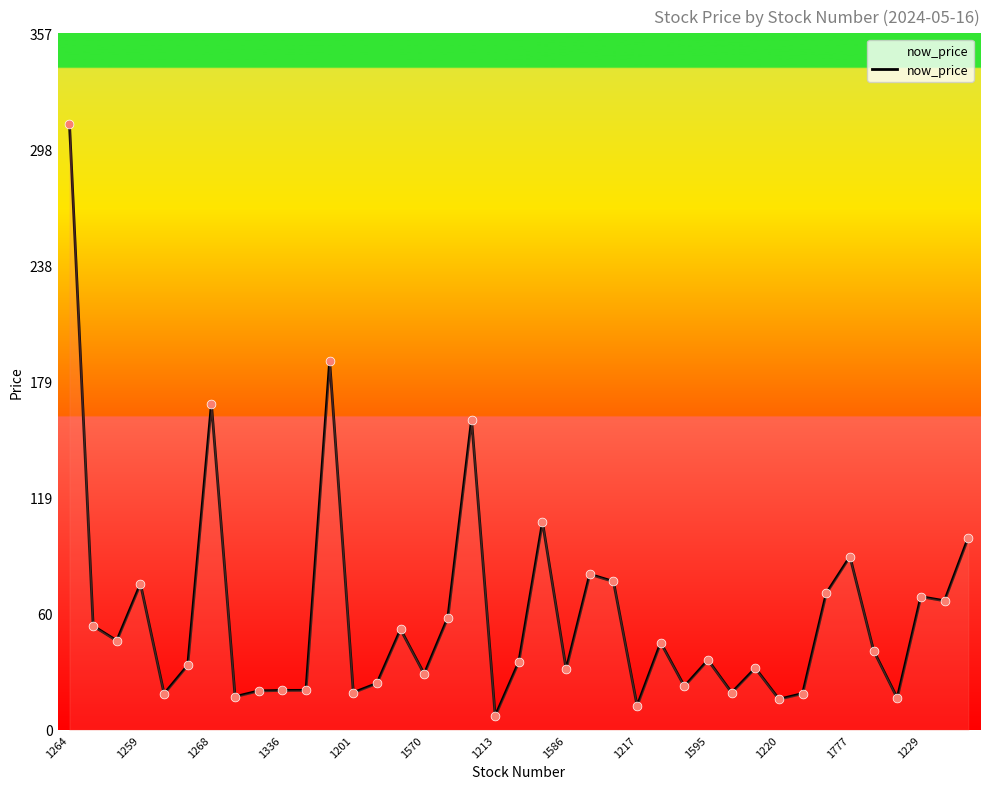

What is the difference between the maximum and minimum values?

303.4